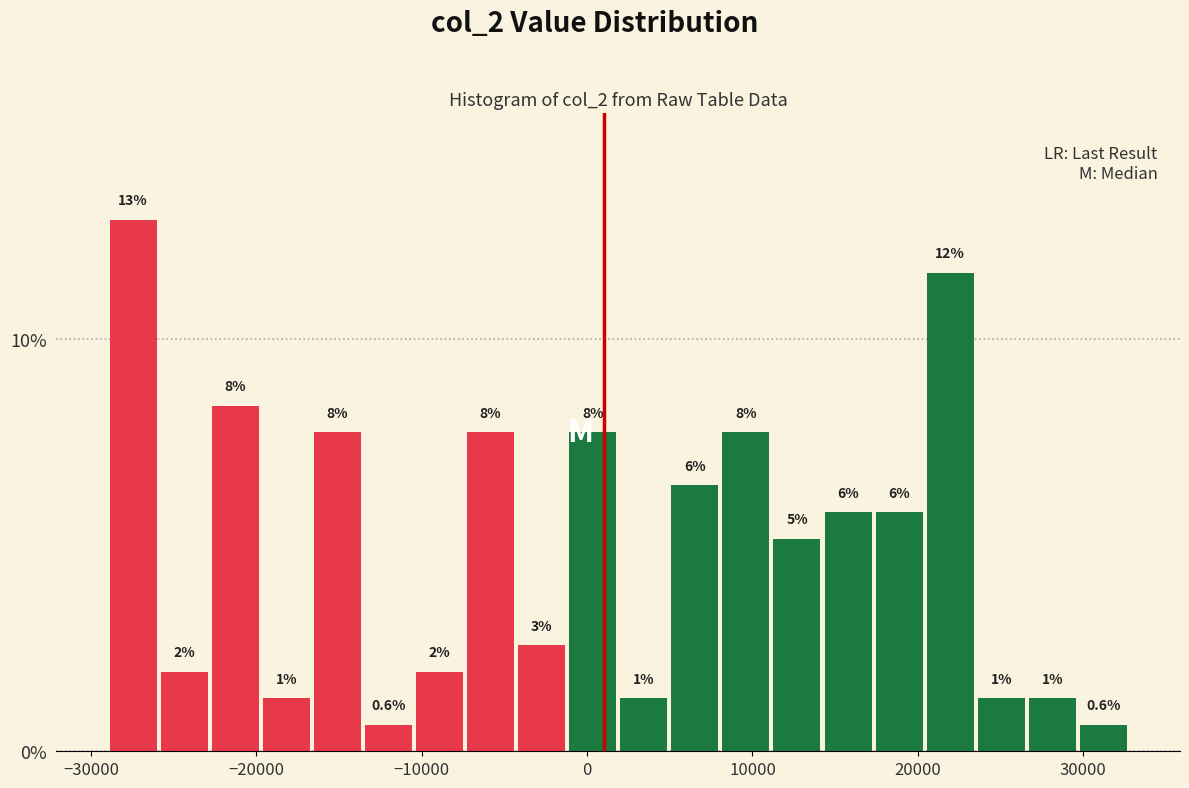

Read against the x-axis, roughly where is the centre of the tallest bar?

-27000